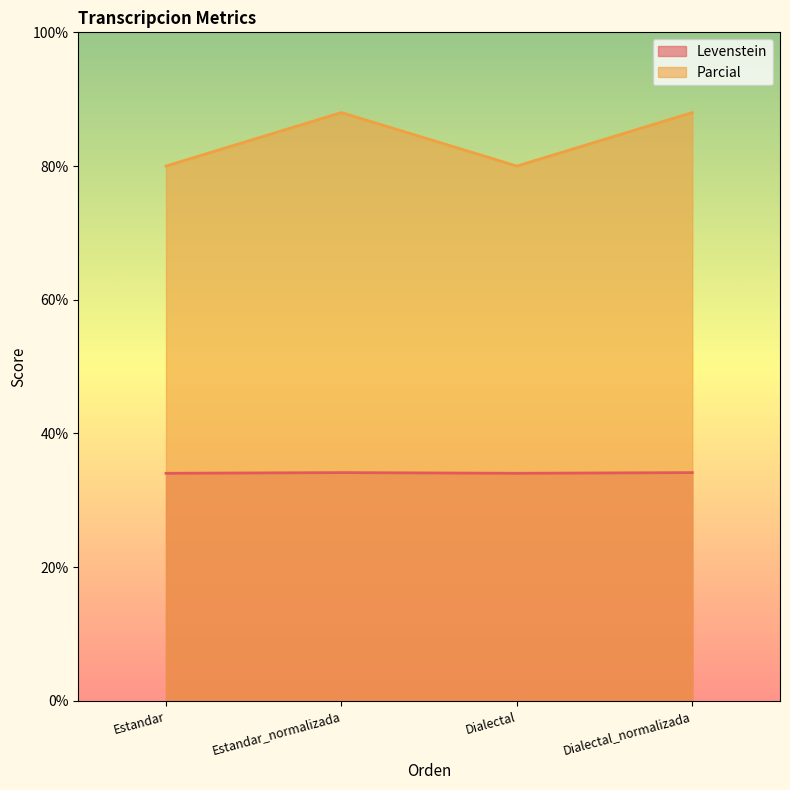

Is it true that Parcial equals 30.4 at Dialectal_normalizada?

False